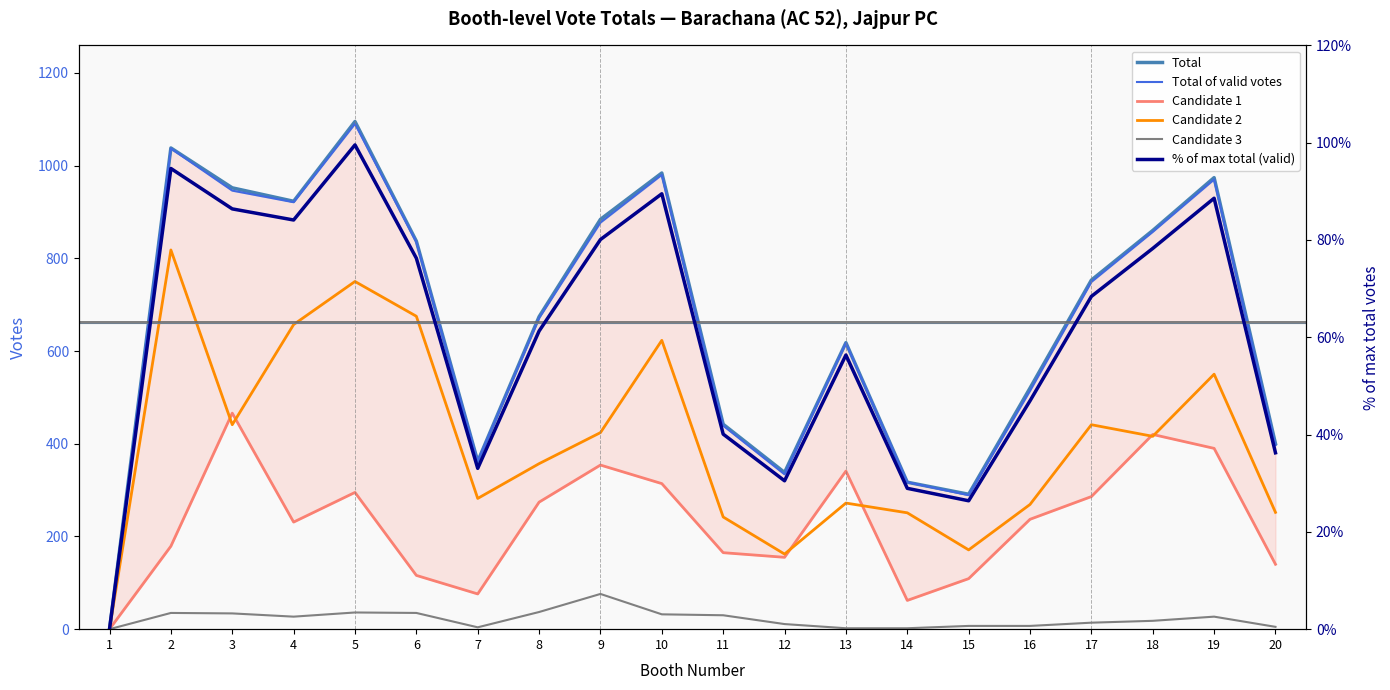

At which category is the sum across all series the highest?

5